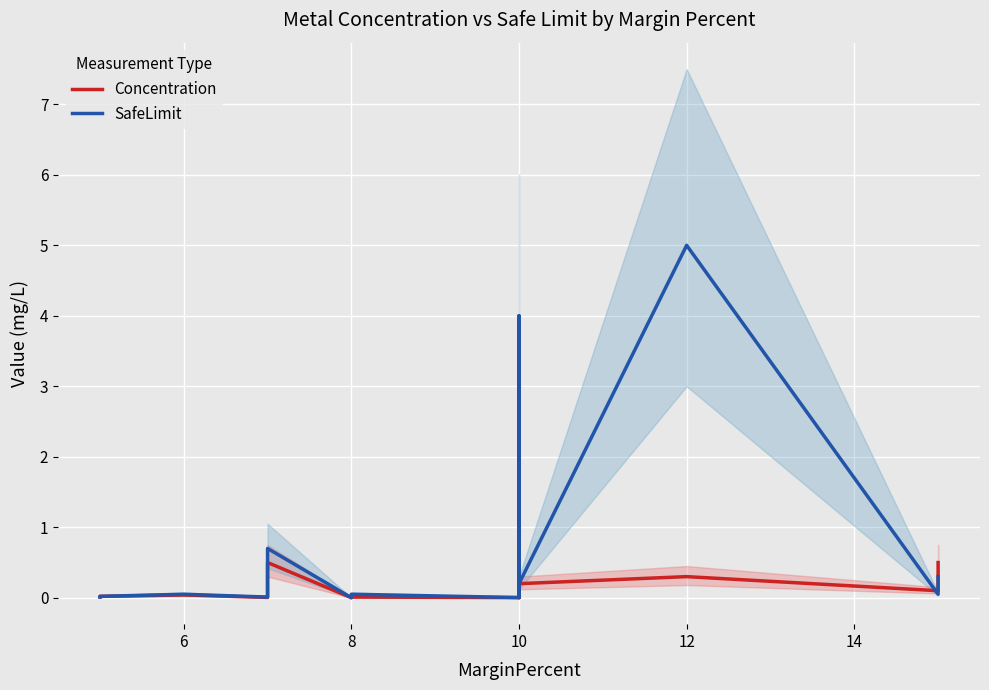

Which has a higher value, 14 or 8?

14